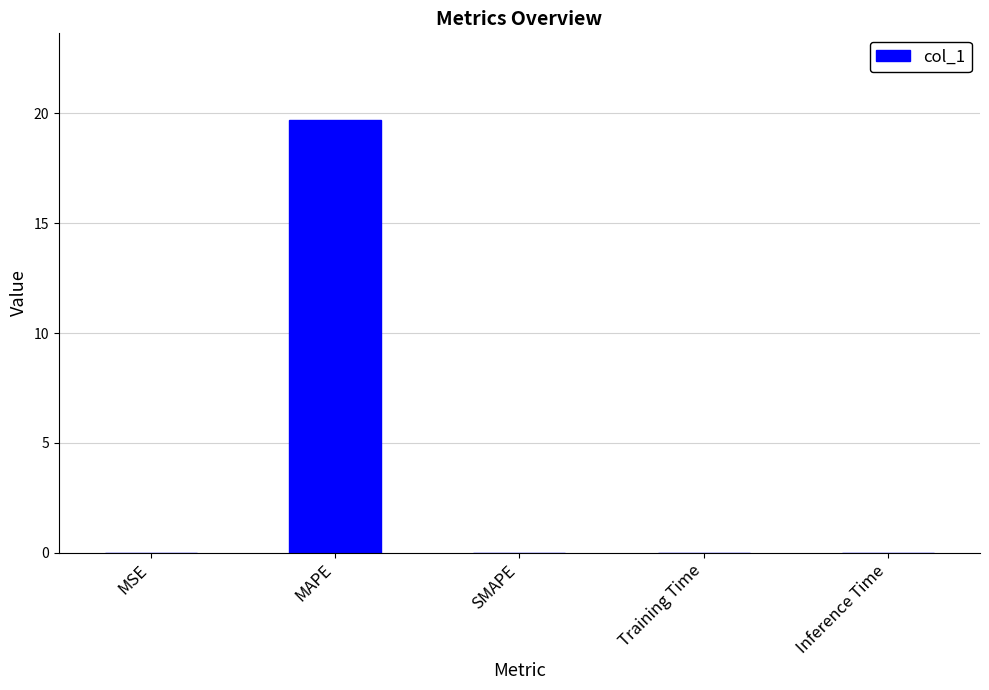

Which label corresponds to the largest value in the chart?

MAPE